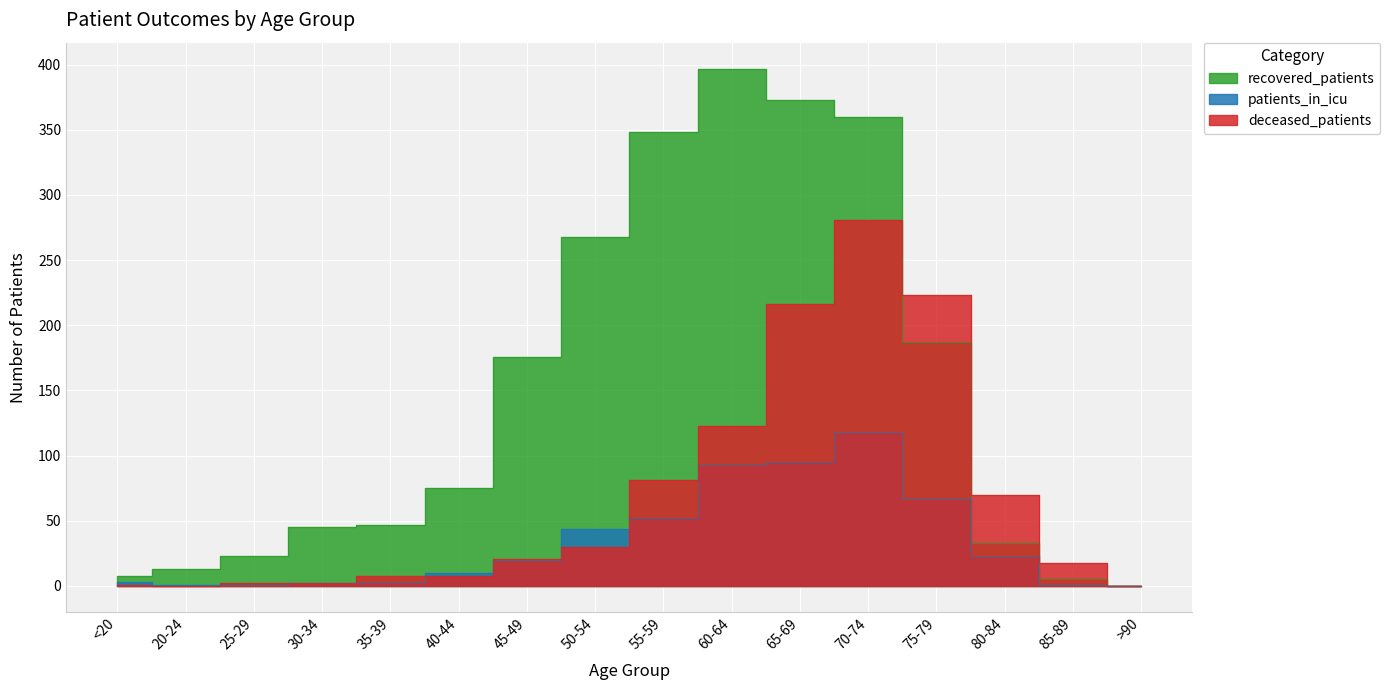

What are all the series names shown in the legend?

recovered_patients, patients_in_icu, deceased_patients